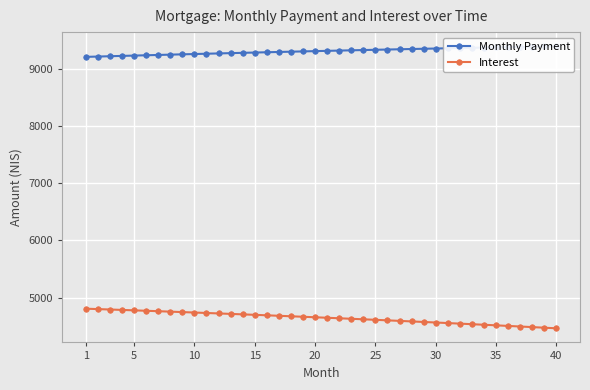

What is the minimum value for Interest?

4462.8